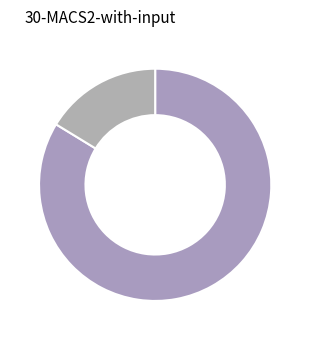

What is the largest slice in the pie chart?

DIA